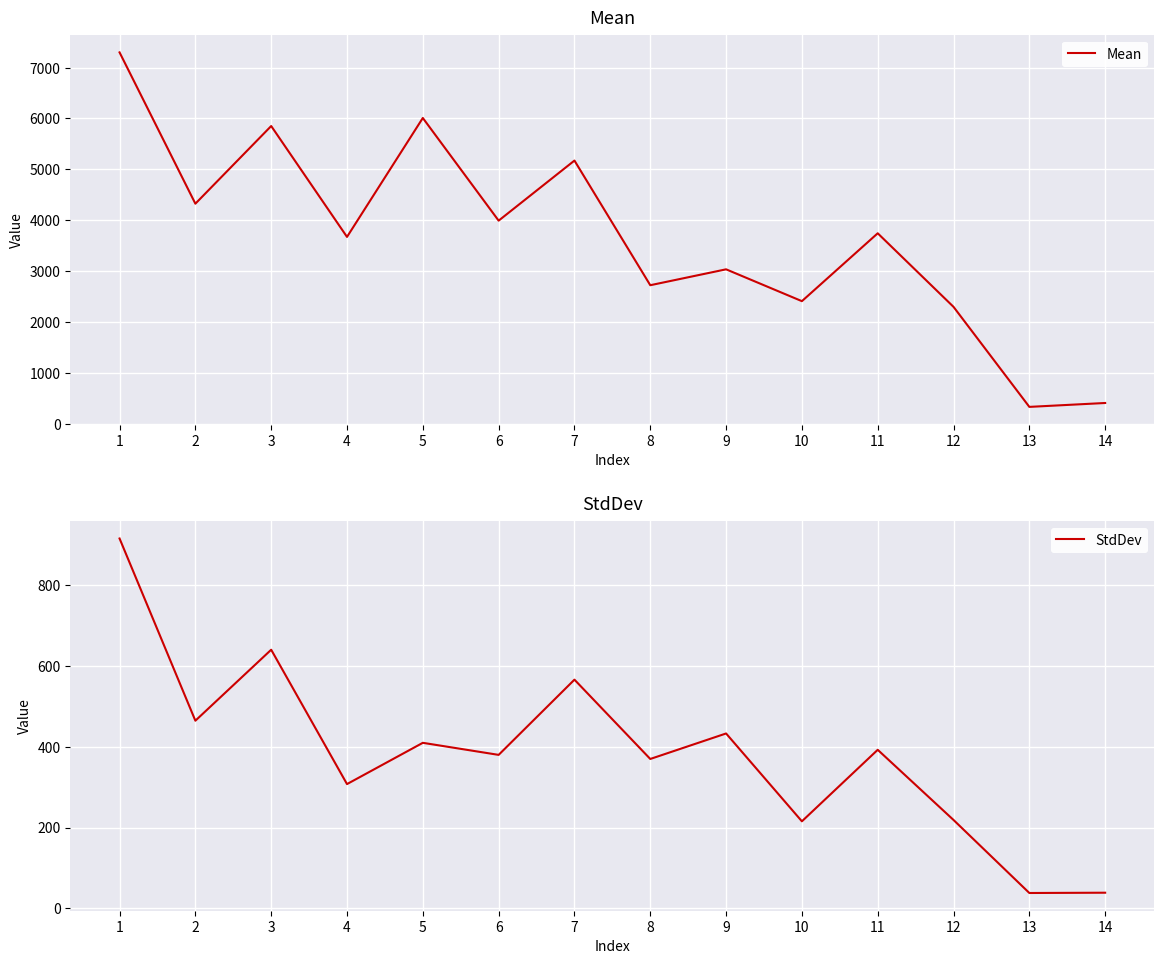

Reading right to left, transcribe all the data shown in this chart.

Mean: 409.0	332.4	2297.7	3743.6	2409.9	3035.4	2723.2	5172.5	3992.0	6009.1	3672.5	5851.2	4325.3	7298.1
StdDev: 38.8	38.0	218.7	392.2	215.3	432.6	369.6	565.7	379.7	409.5	307.4	639.8	464.2	914.9